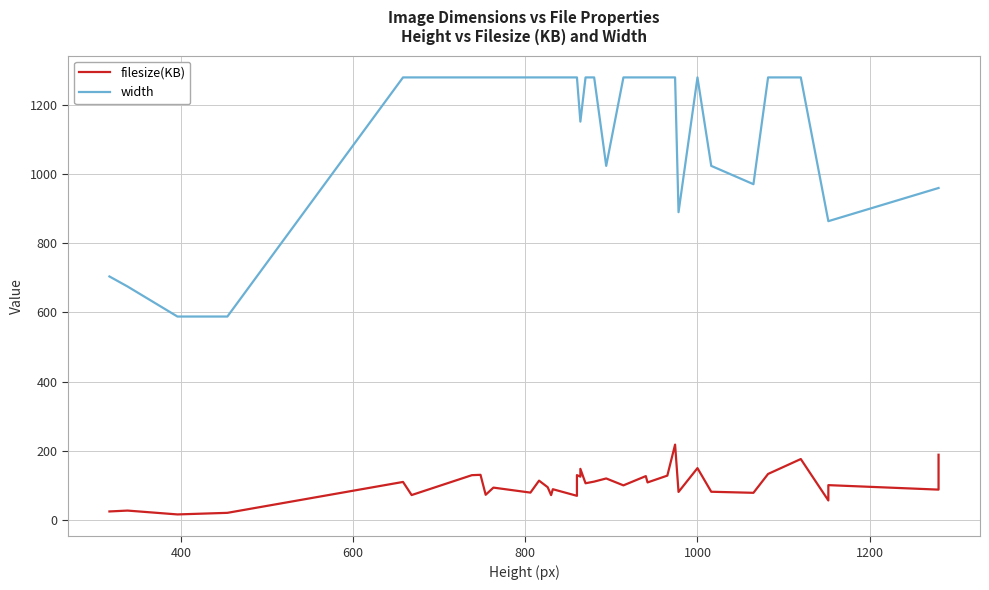

At how many categories does at least one series exceed 1071?

25